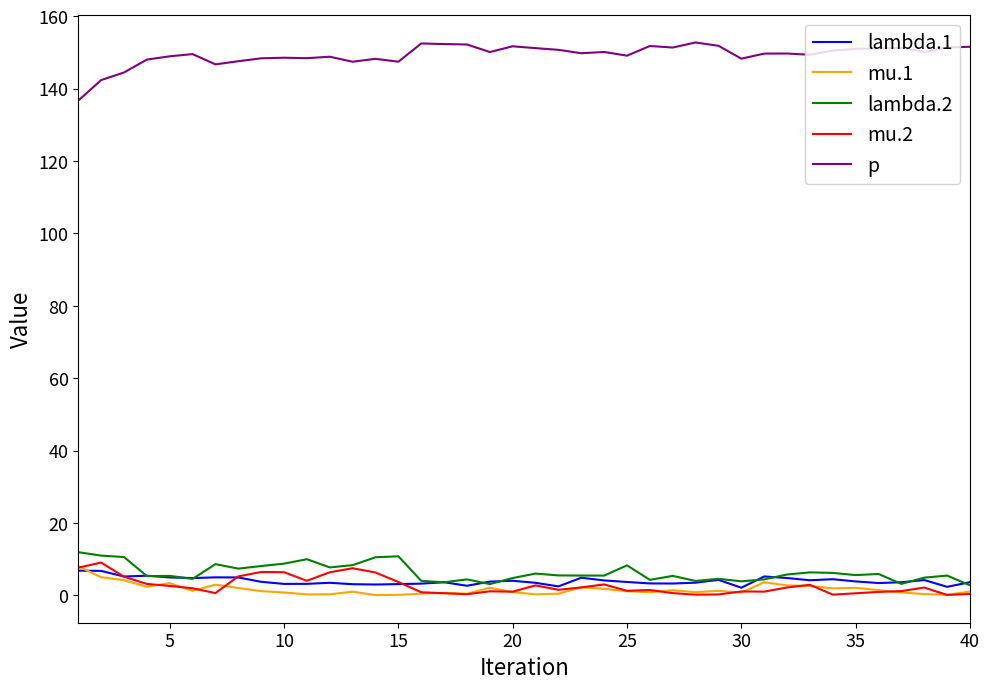

Which series has the largest total across all categories?

p